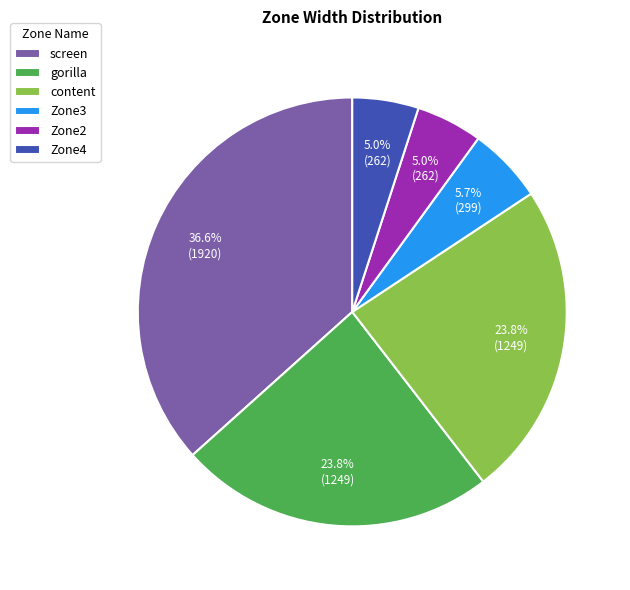

How many slices are in this pie chart?

6